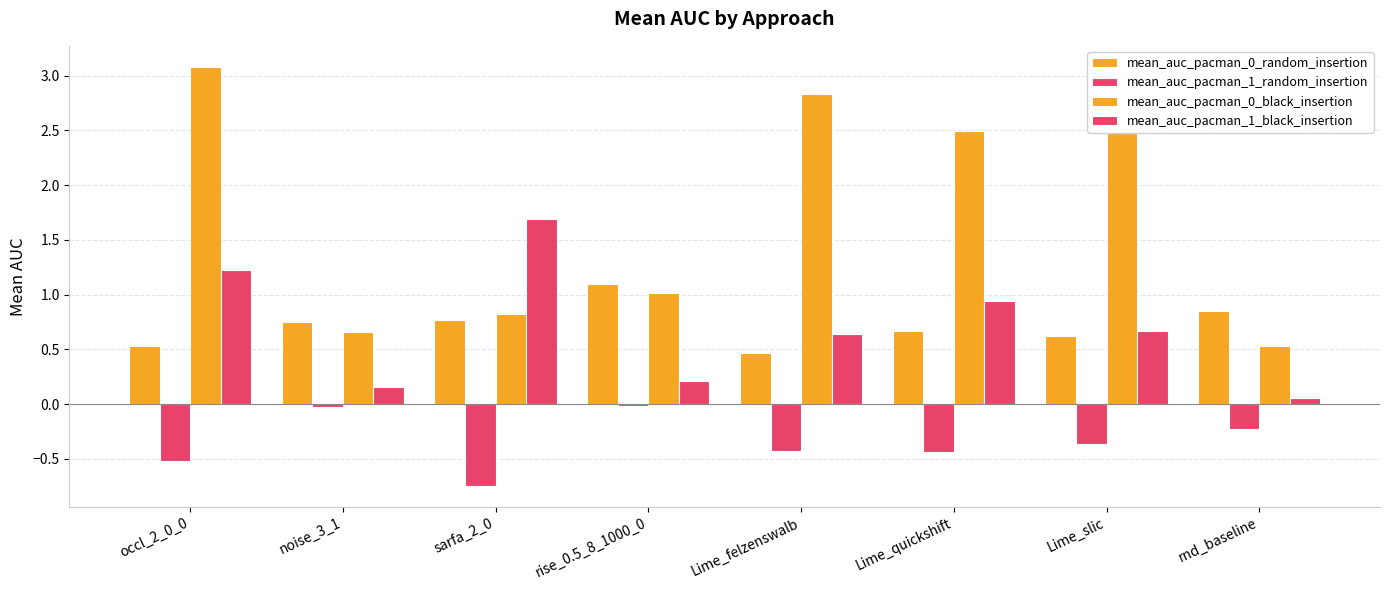

Which label corresponds to the smallest value in the chart?

sarfa_2_0